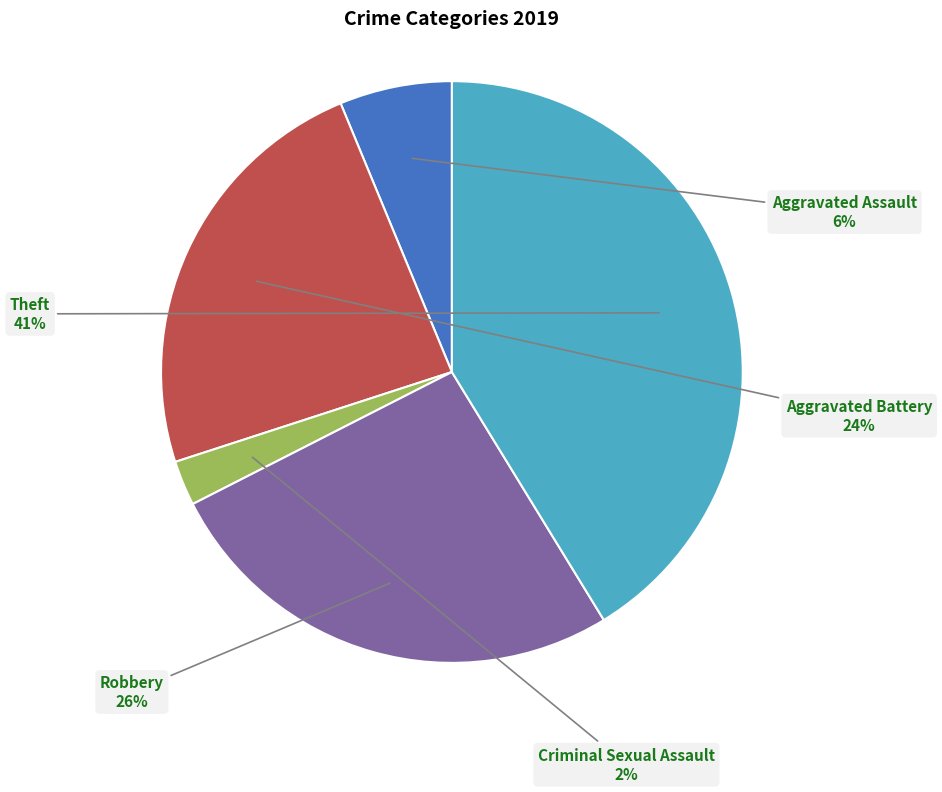

Is there any slice that represents more than half of the pie?

No